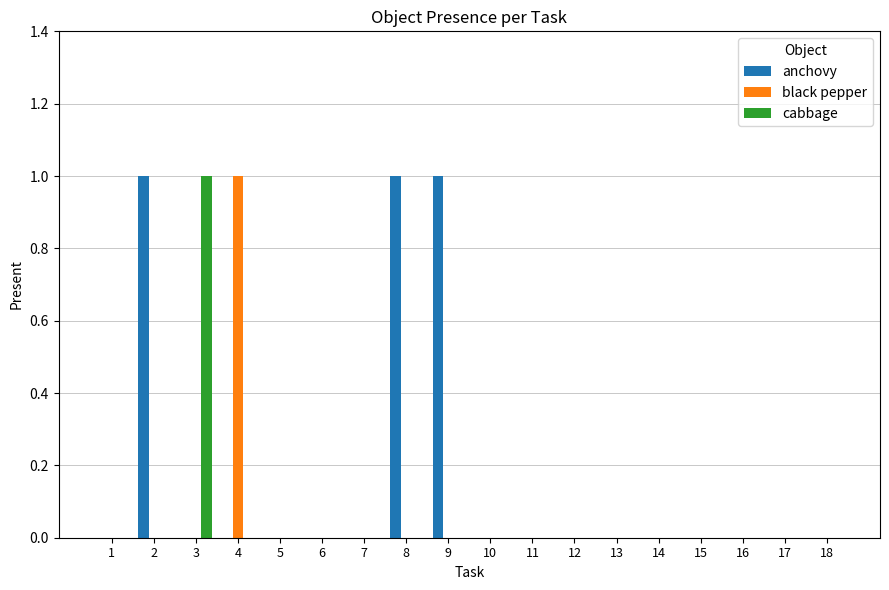

Which series has the largest total across all categories?

anchovy